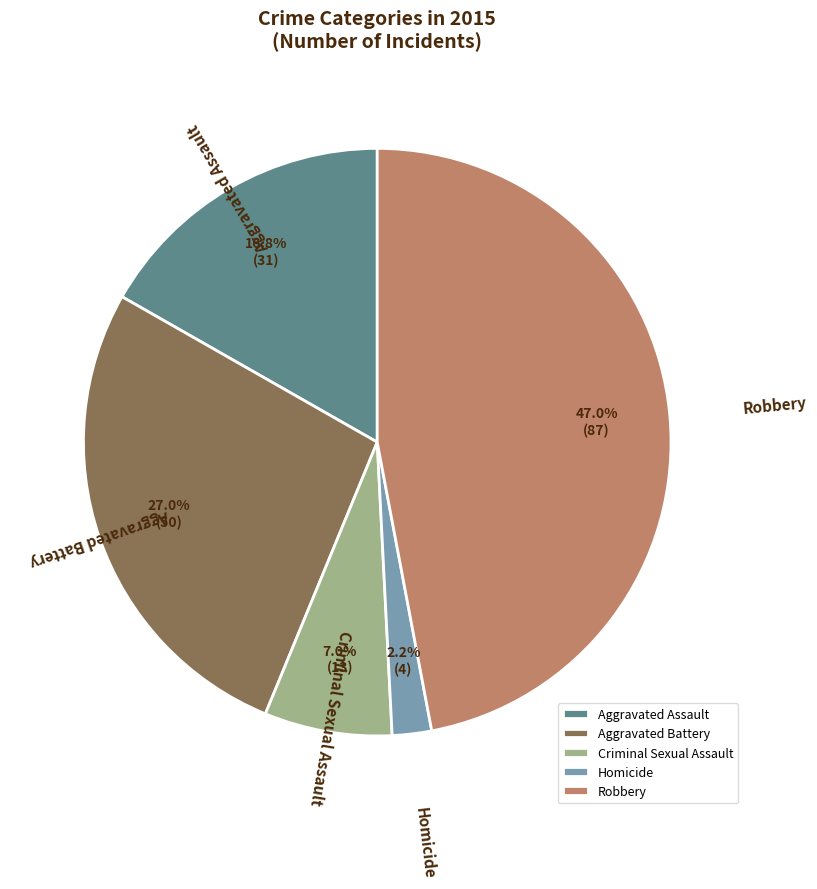

What is the smallest slice in the pie chart?

Homicide